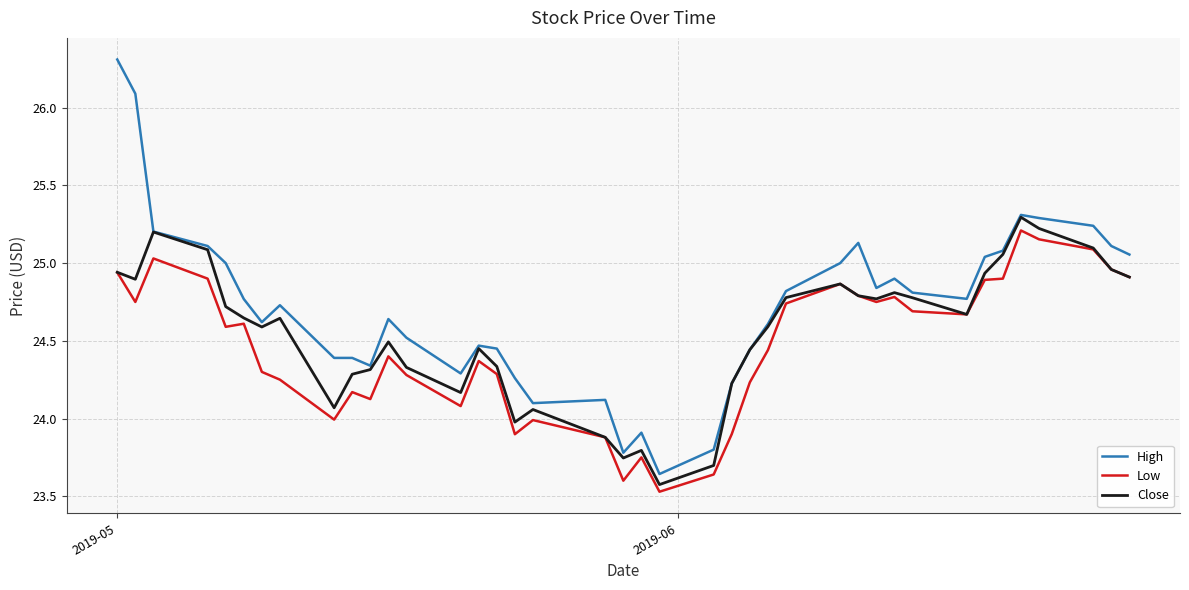

Which series has the largest range (max minus min)?

High